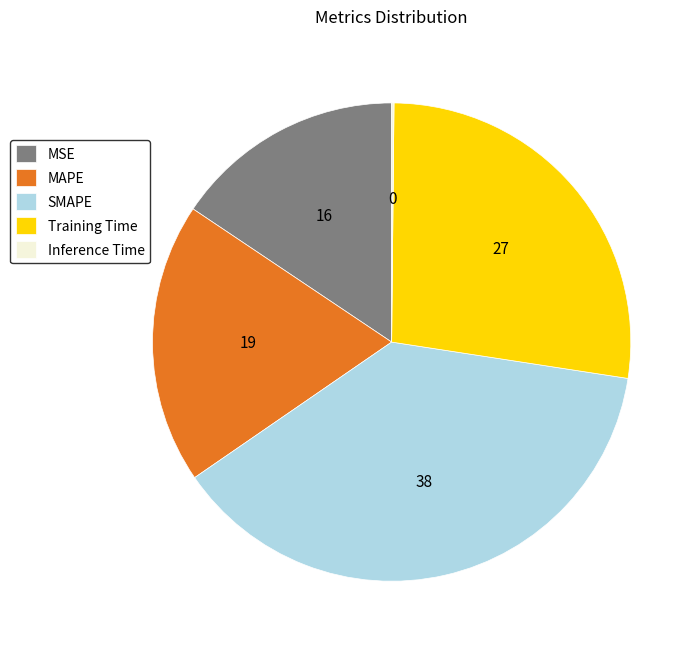

True or false: Training Time accounts for 18% of the total.

False